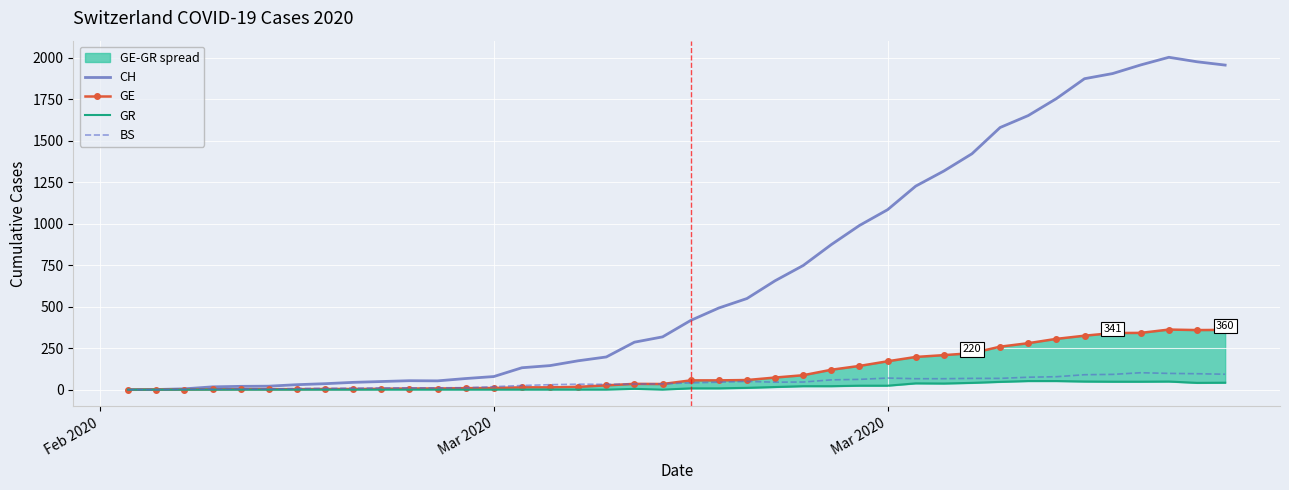

Is it true that CH equals 269 at 17?

False